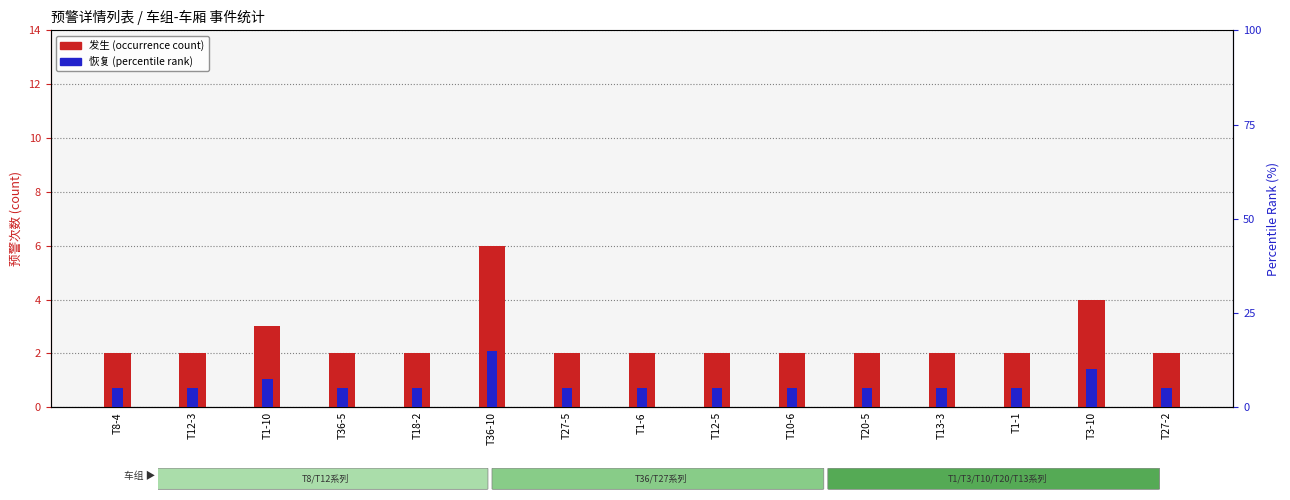

What is the label of the 2nd bar from the right?

T3-10